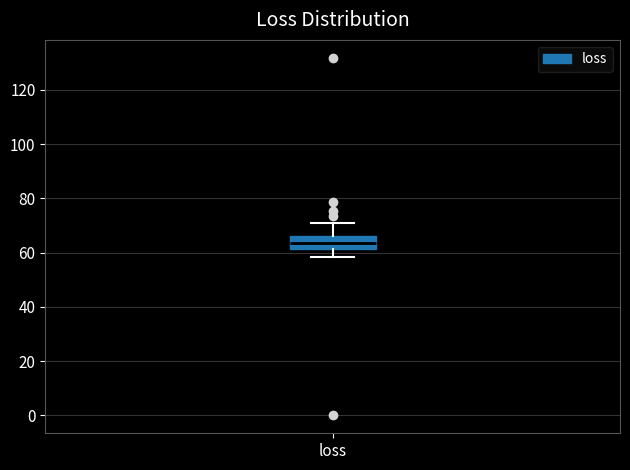

Transcribe this box plot: give where the median line is, the range the box spans, and where the two whiskers end, as read against the y-axis. The values are not printed on the chart, so give them approximately, as read against the axis.

median 64, box 62 to 66, whiskers 58 to 70